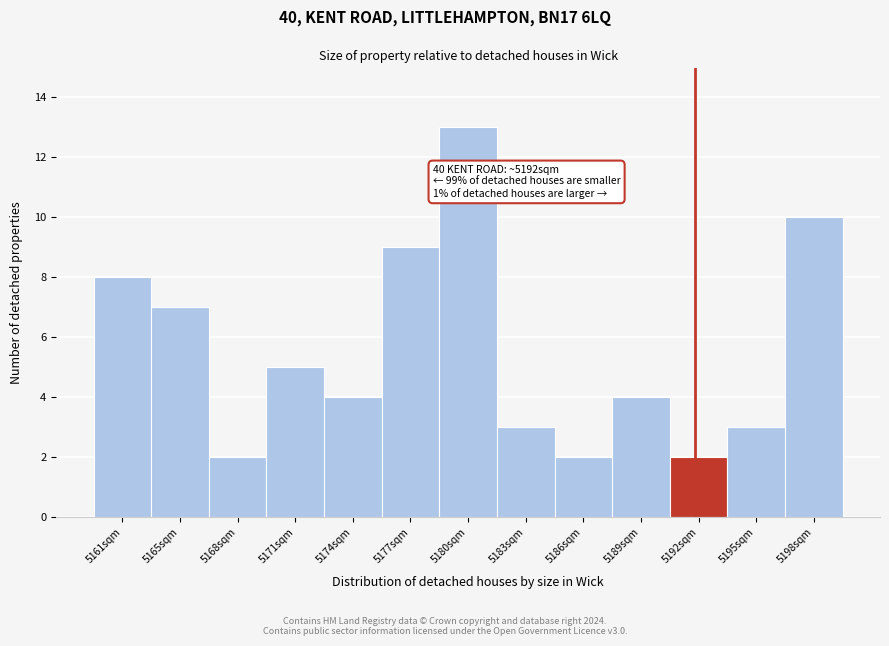

Reading right to left, extract all data points from this chart.

5198sqm=10	5195sqm=3	5192sqm=2	5189sqm=4	5186sqm=2	5183sqm=3	5180sqm=13	5177sqm=9	5174sqm=4	5171sqm=5	5168sqm=2	5165sqm=7	5161sqm=8